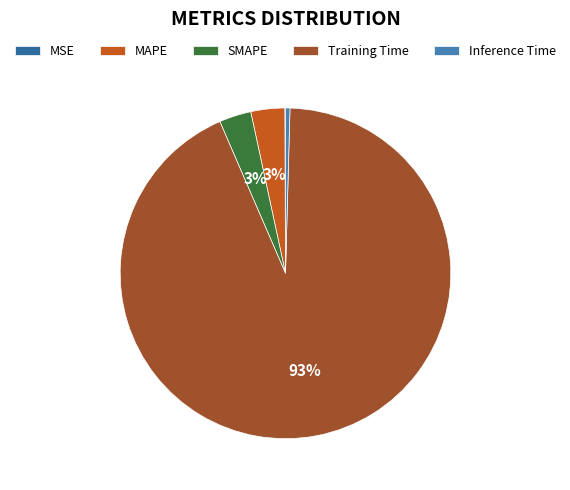

How much of the chart is everything except Training Time?

6.9%